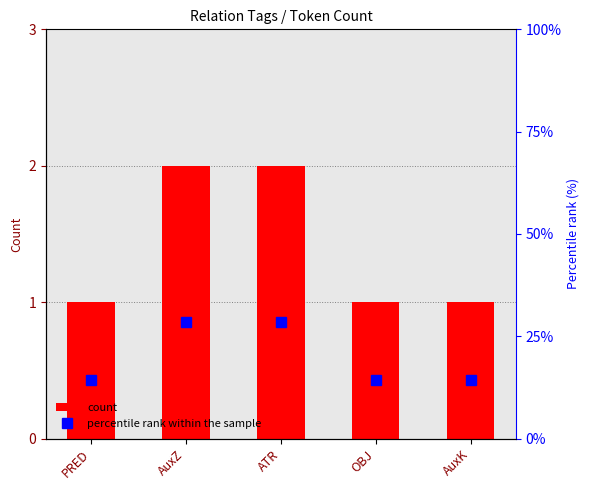

What is the value of the count bar at the 4th from the left?

1